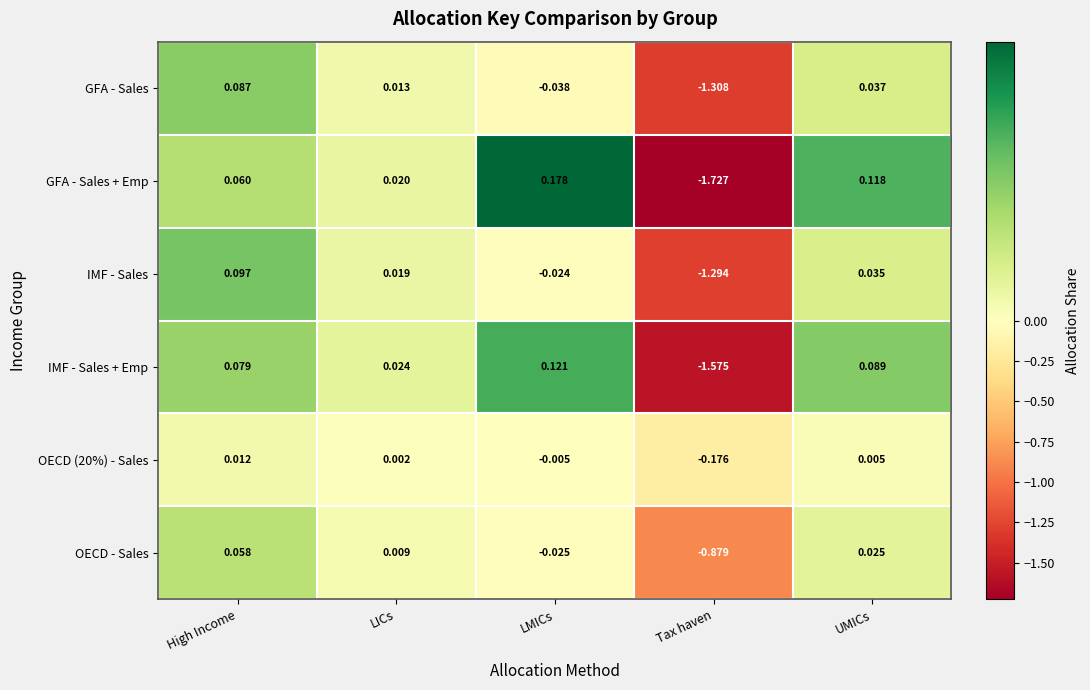

Where does the GFA - Sales series first go above 0?

High Income